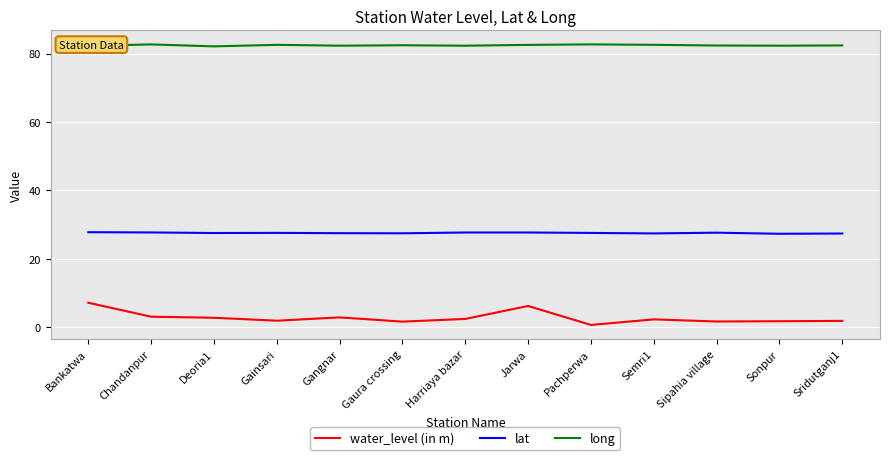

How many distinct data groups are displayed?

3